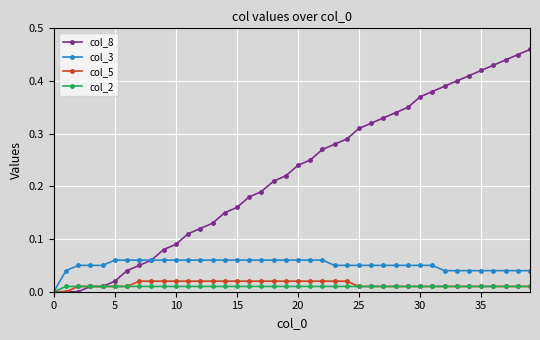

Which series has the largest total across all categories?

col_8